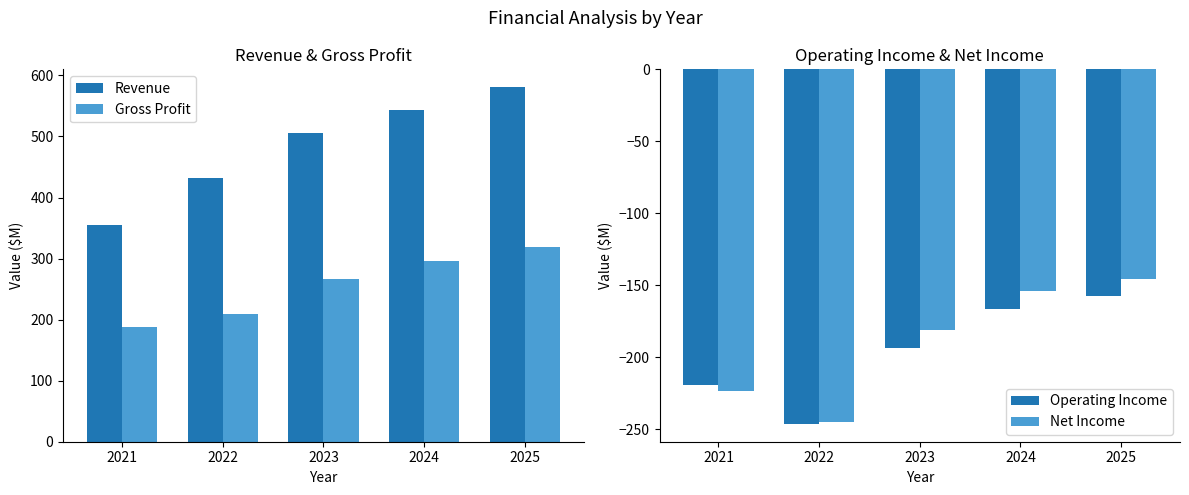

Which category has the highest value across all series?

2025